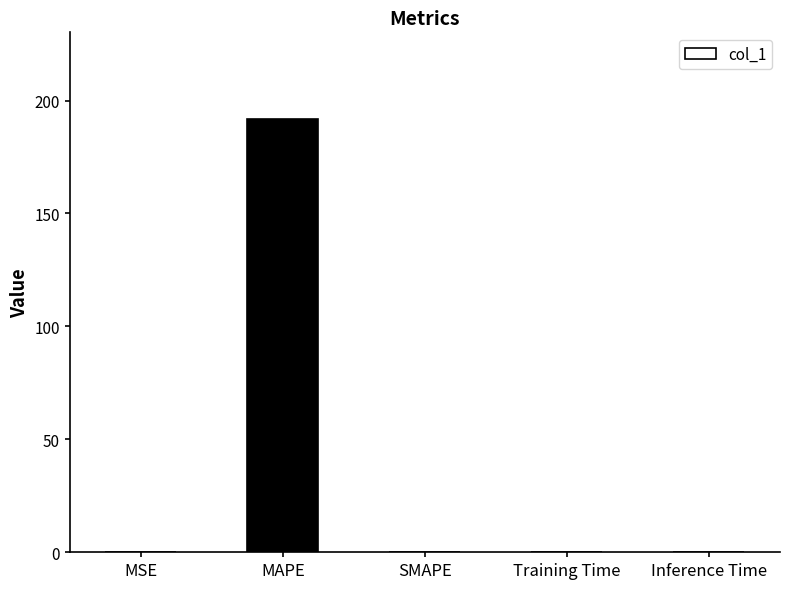

At which category does the chart reach its peak across all series?

MAPE